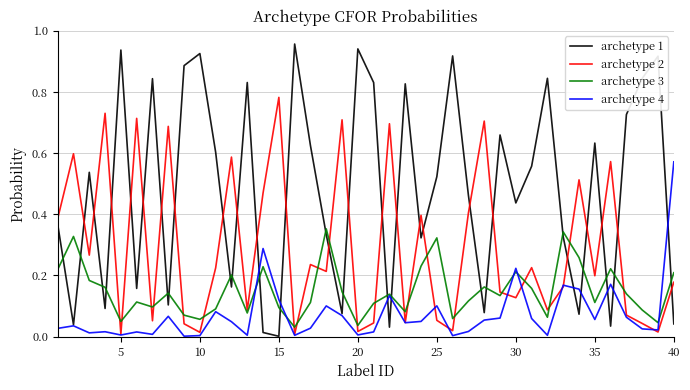

List the series in order of their peak value, lowest first.

archetype 3, archetype 4, archetype 2, archetype 1